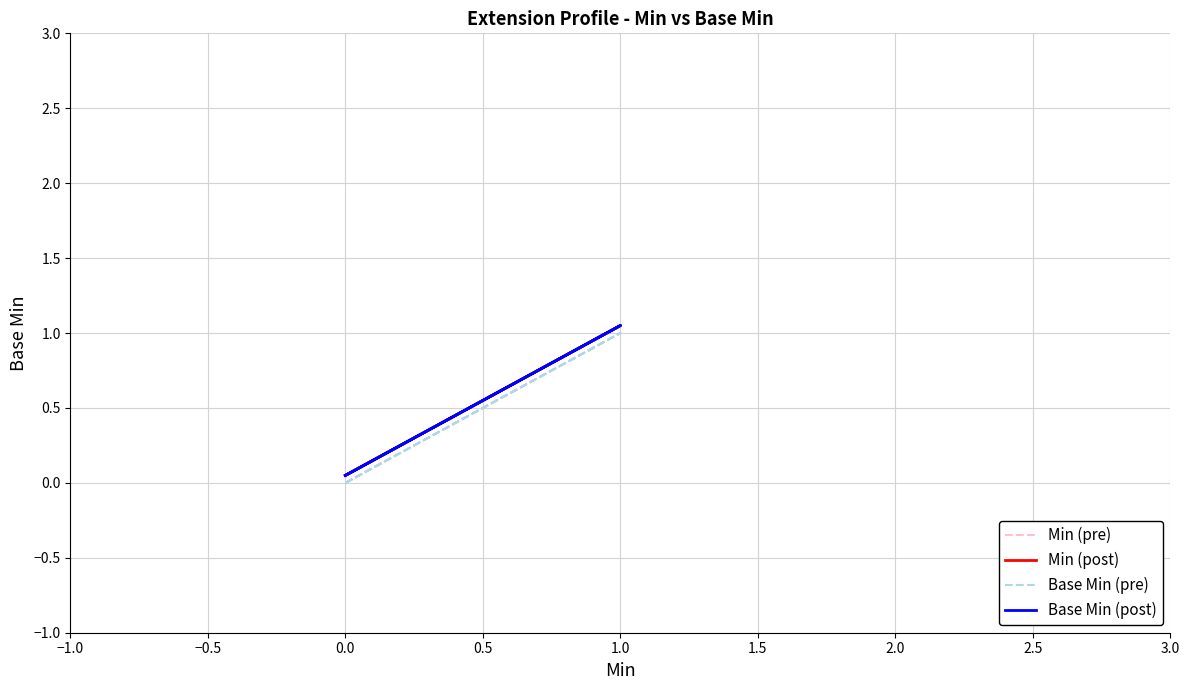

How many Min (pre) values are between 0 and 1?

5